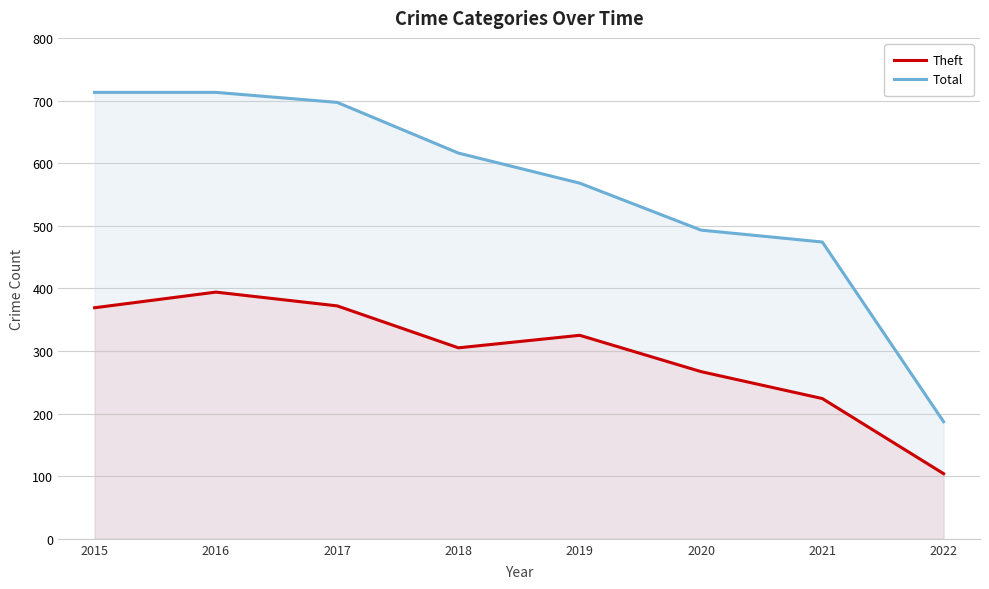

The Total series shows 852 at 2019. True or false?

False